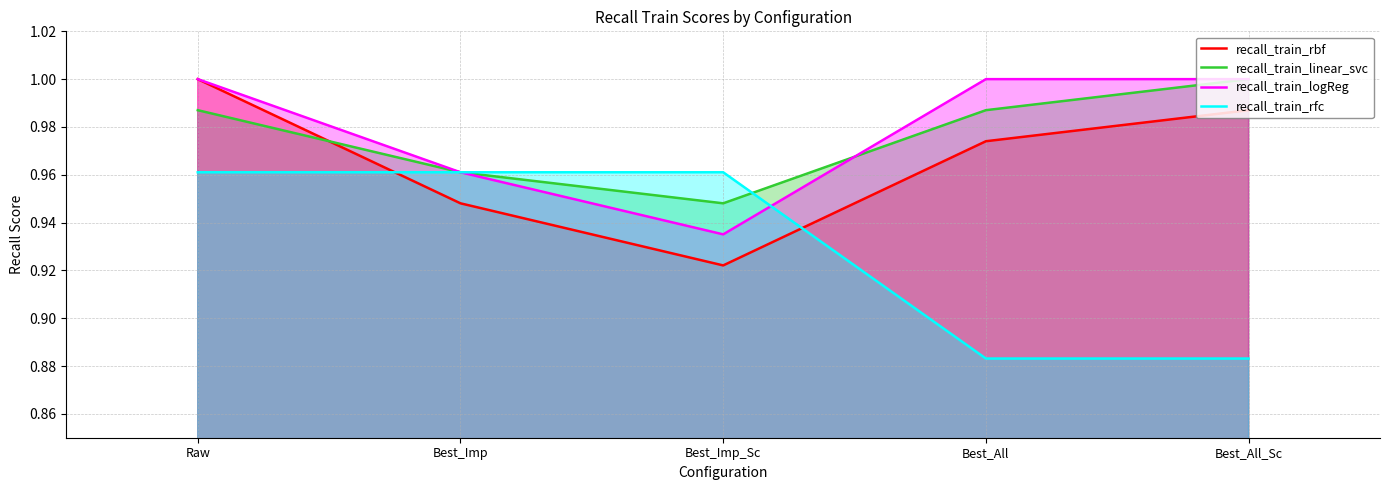

The recall_train_linear_svc series shows 1.6 at Best_Imp. True or false?

False